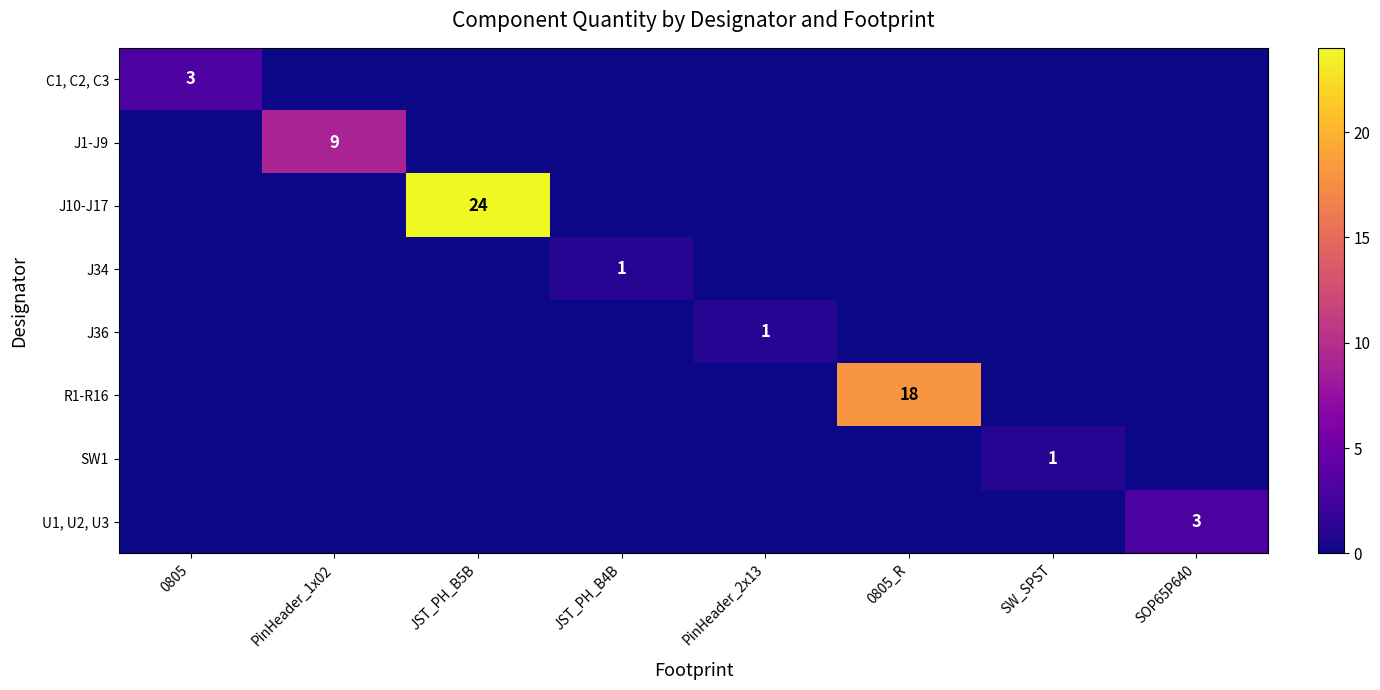

At which category is the sum across all series the highest?

JST_PH_B5B